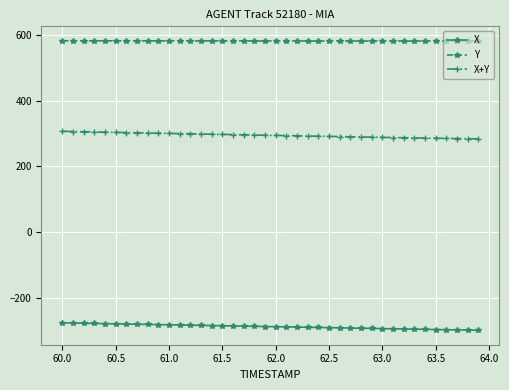

Which series has the largest total across all categories?

Y